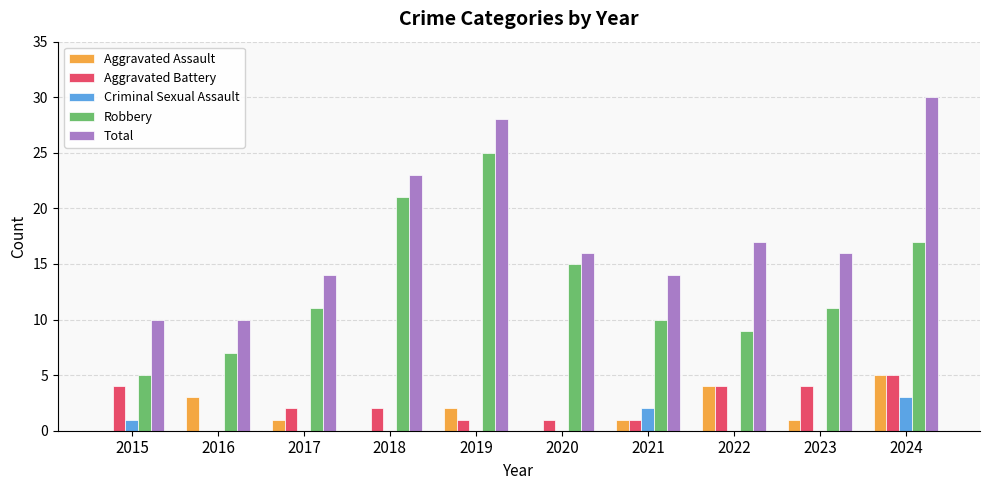

Is the value of Robbery at 2024 greater than the value of Aggravated Battery at 2024?

Yes